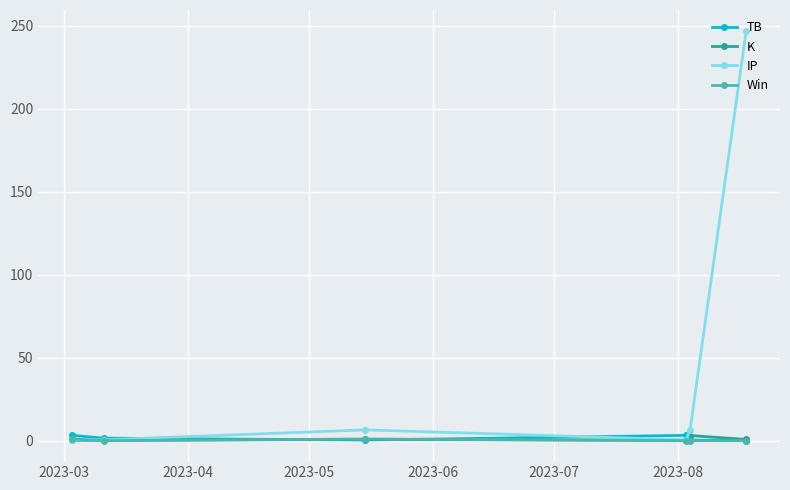

True or false: K has more than 2 points higher than both neighbors.

False